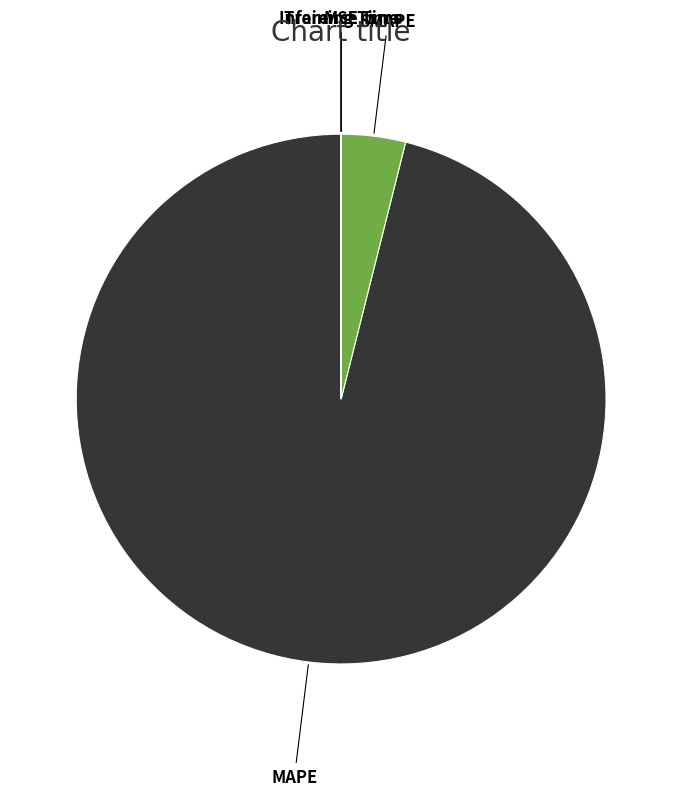

Which has a higher value, SMAPE or MAPE?

MAPE